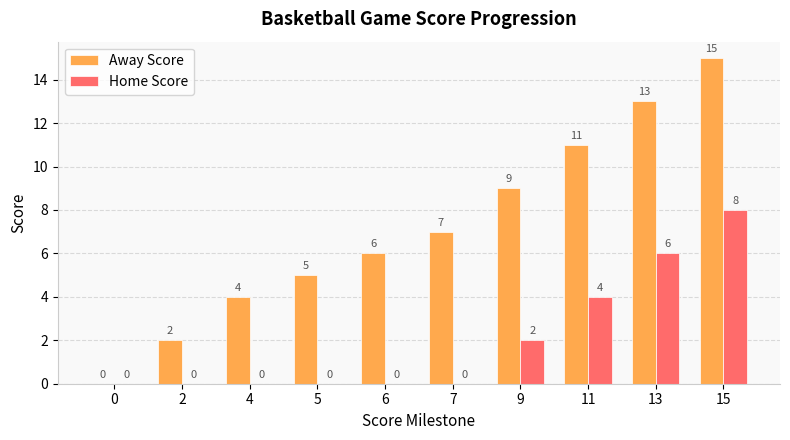

What is the sum of all Away Score values?

72